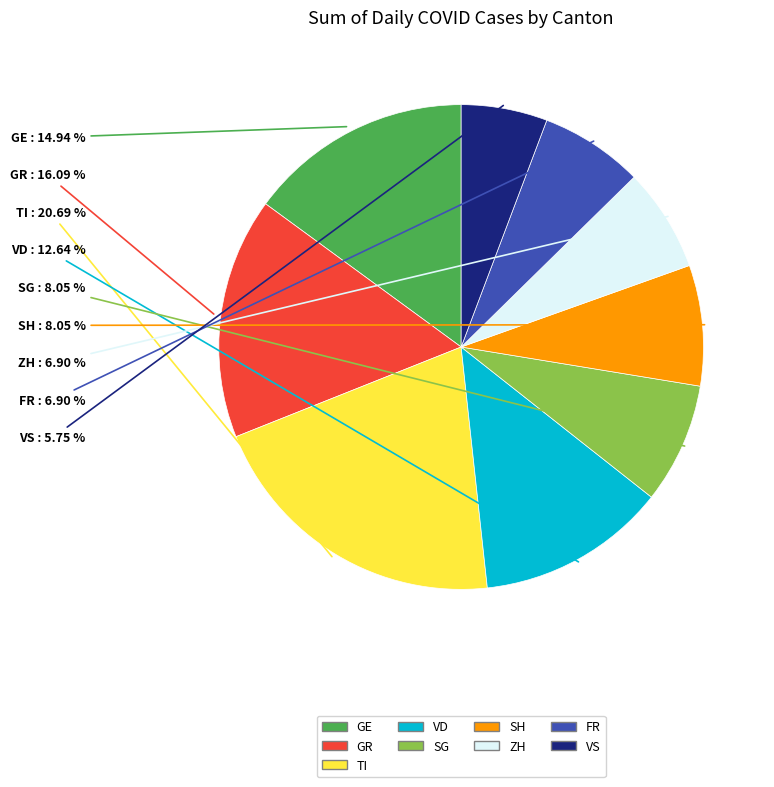

Count the number of slices in the pie.

9